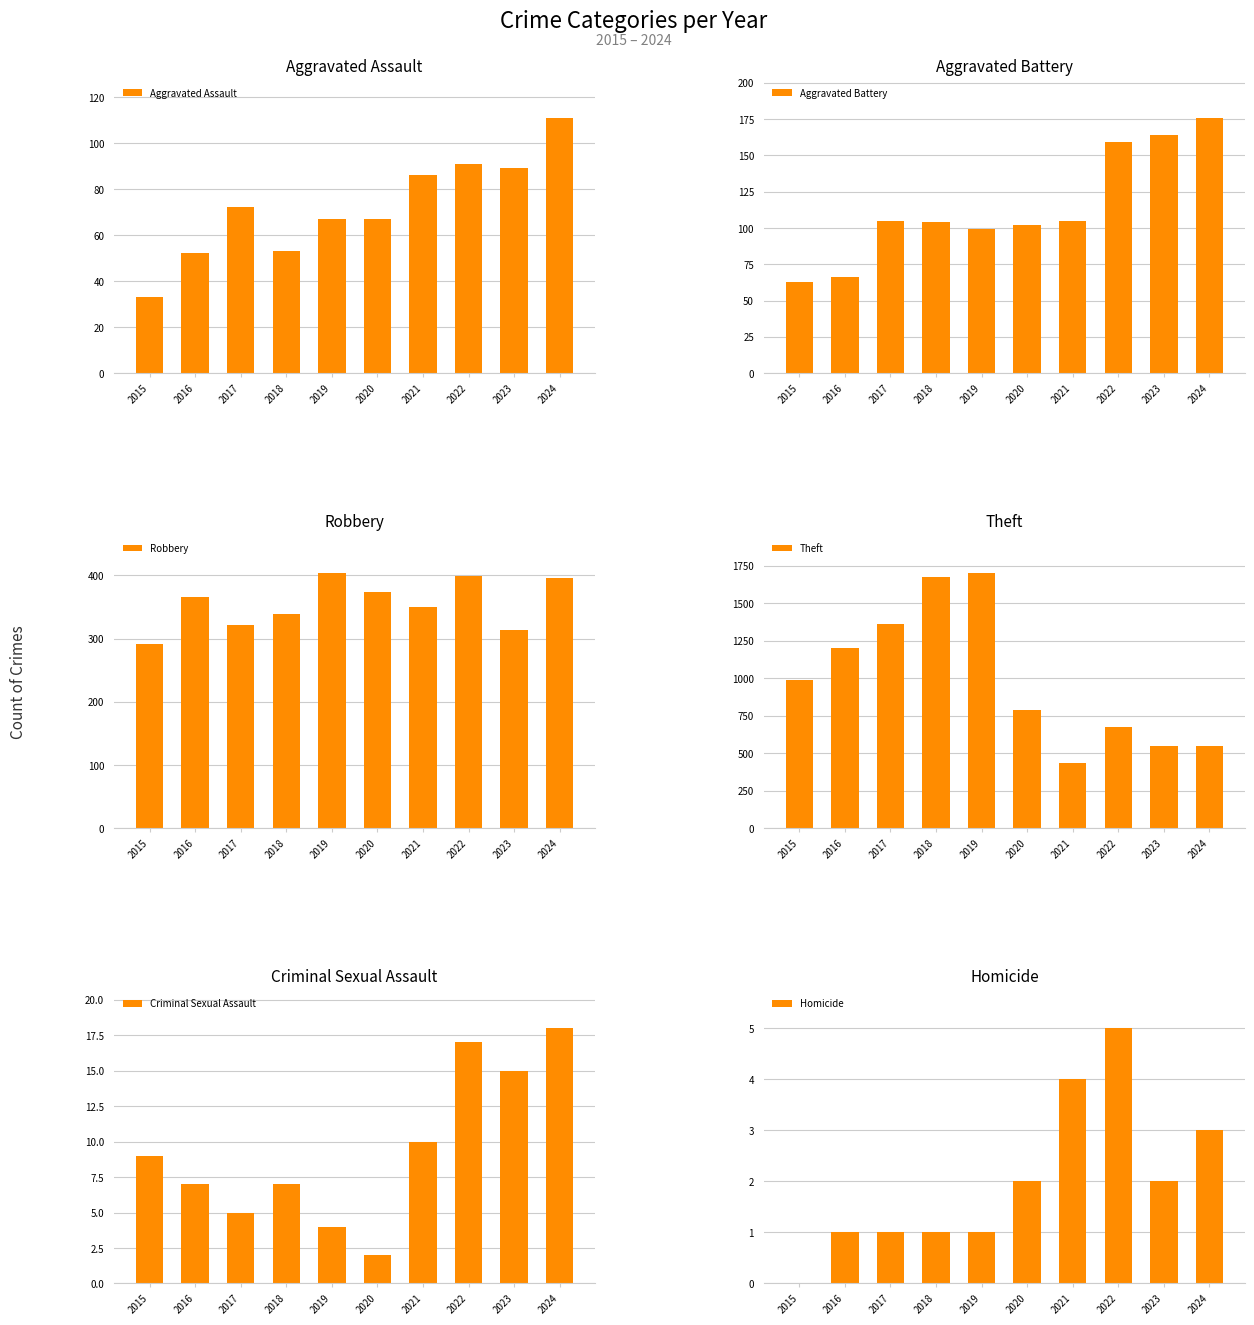

How many distinct data groups are displayed?

6